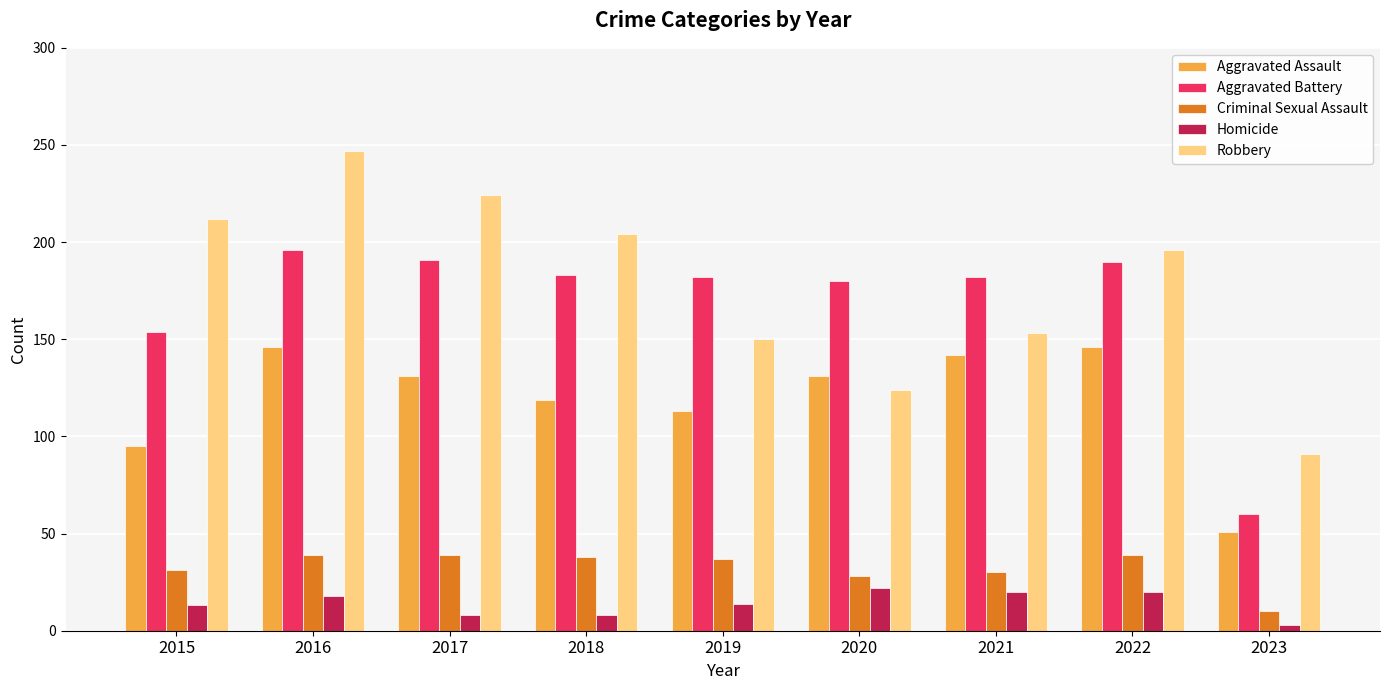

True or false: Aggravated Battery has a value of 196 at 2016.

True